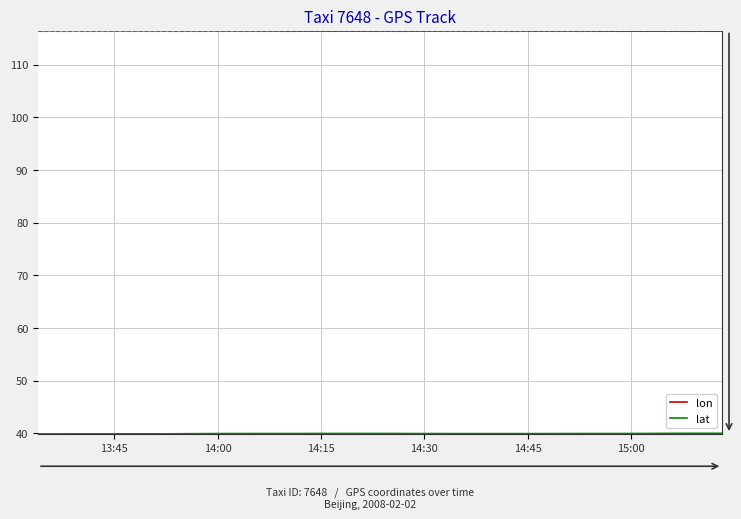

How many lines are shown in the chart?

2